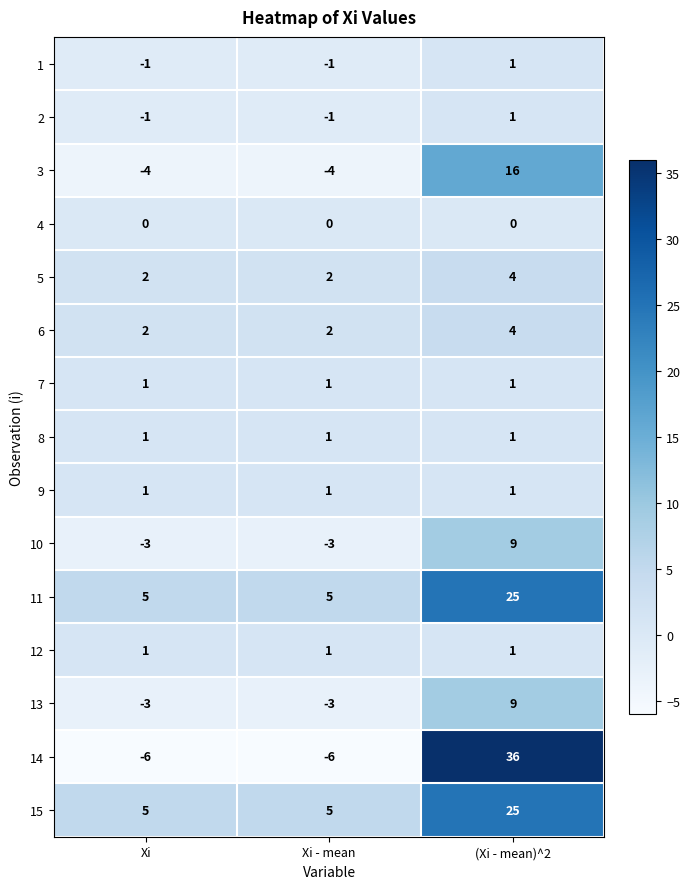

At which category does the chart reach its peak across all series?

(Xi - mean)^2